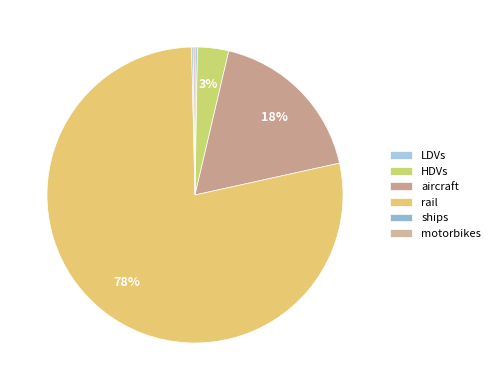

Which slice is the largest?

rail